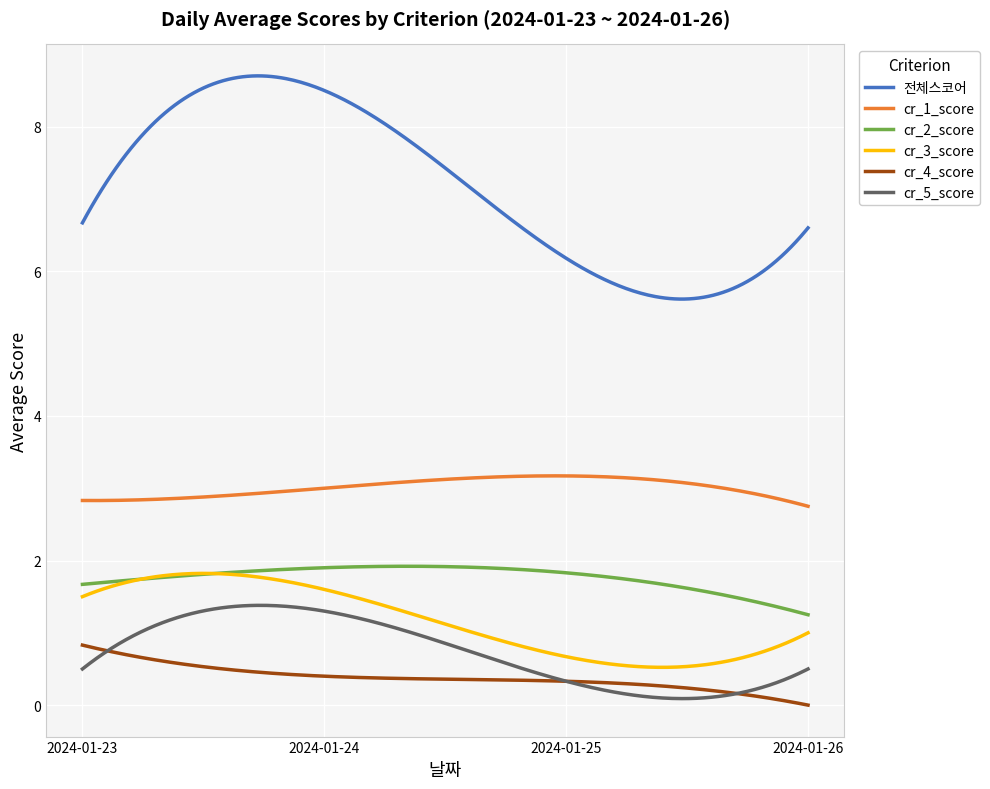

Which series has the largest total across all categories?

전체스코어